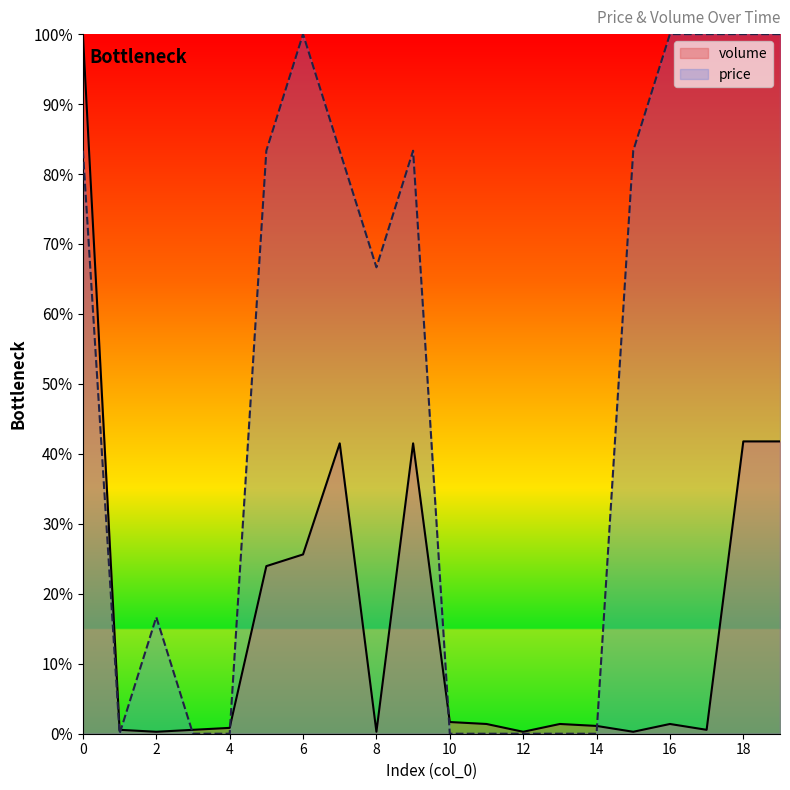

What is the difference between the second highest and second lowest values in the price series?

1.0